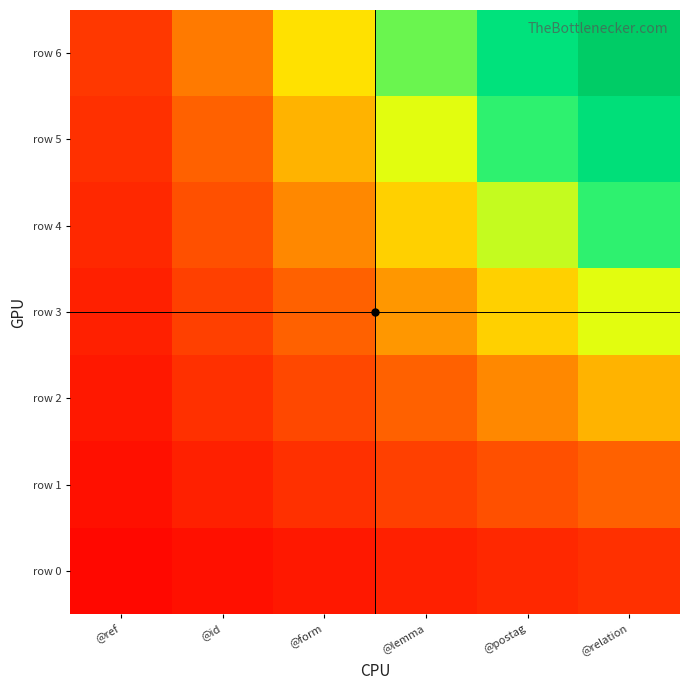

At which category is the sum across all series the highest?

@relation